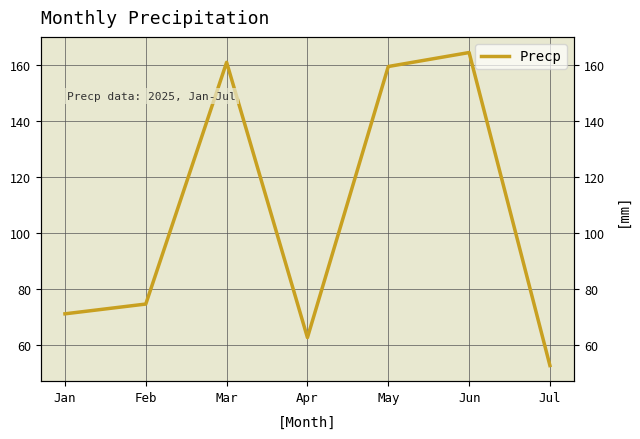

At which category does the data reach its first local valley?

Apr